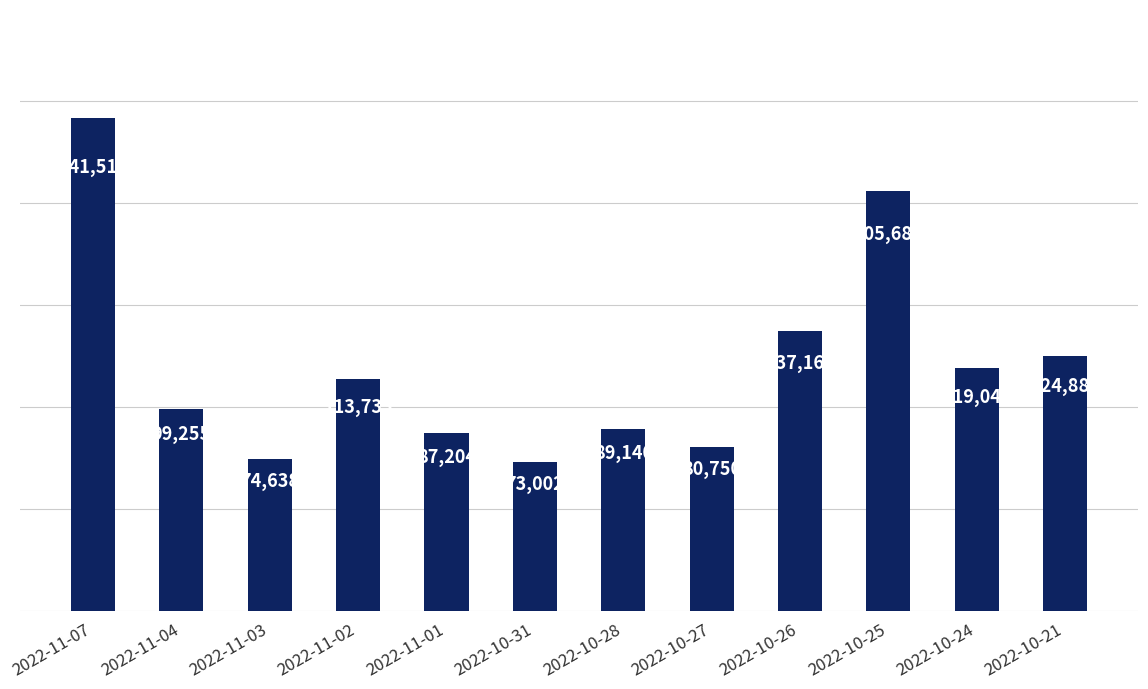

Does the chart contain stacked bars?

No